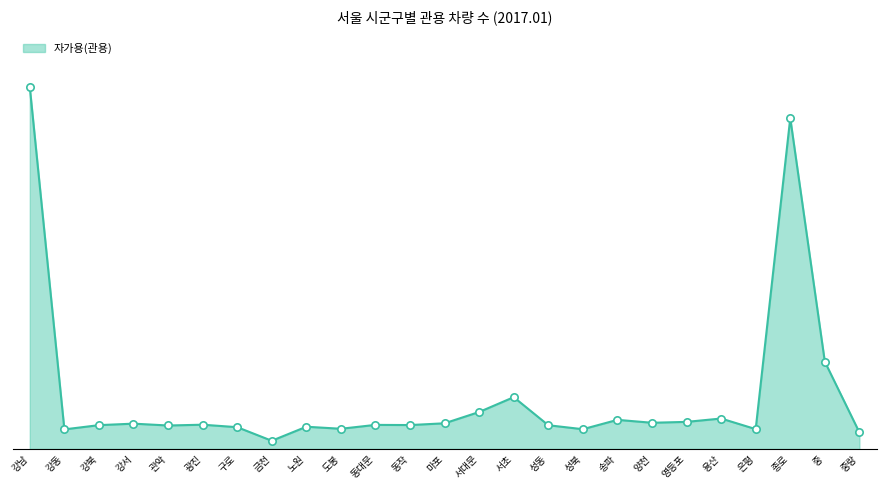

Approximately how many times larger is the value at 은평 compared to 관악?

0.8